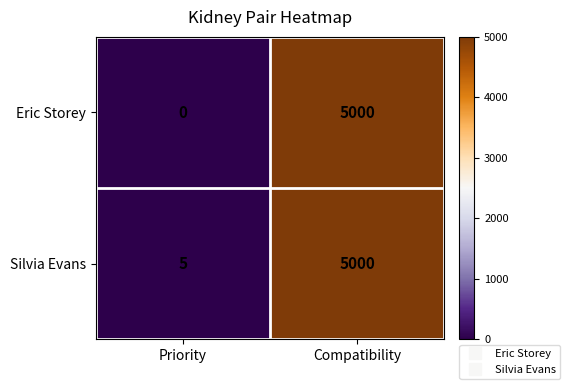

Where is Eric Storey nearest to the value 2500?

Priority